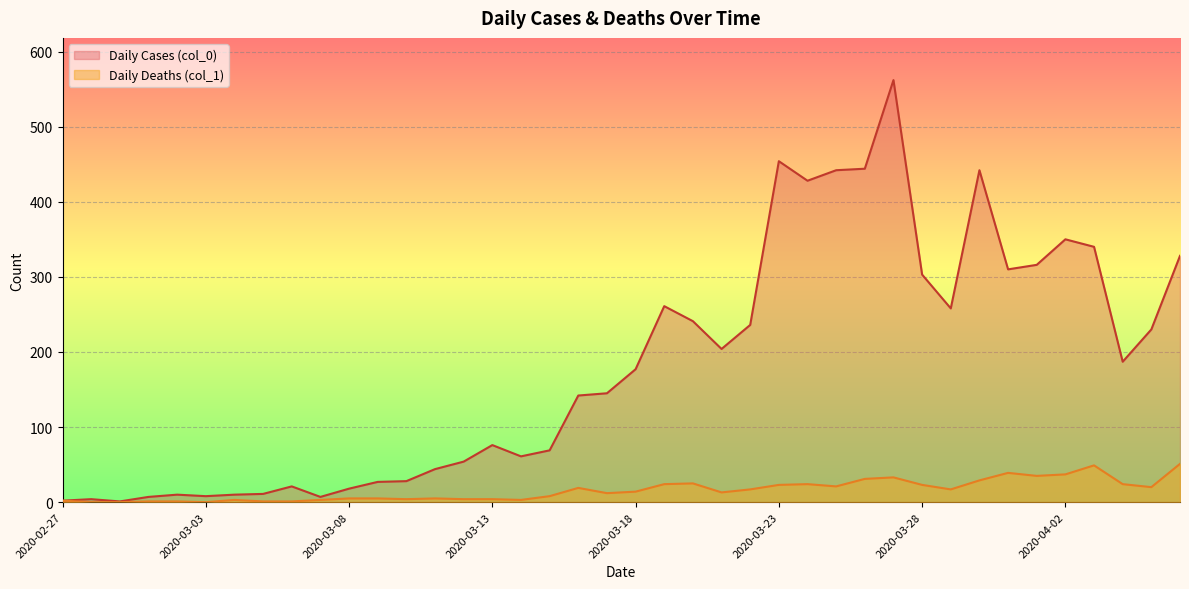

What is the label of the 18th point from the left?

2020-03-15